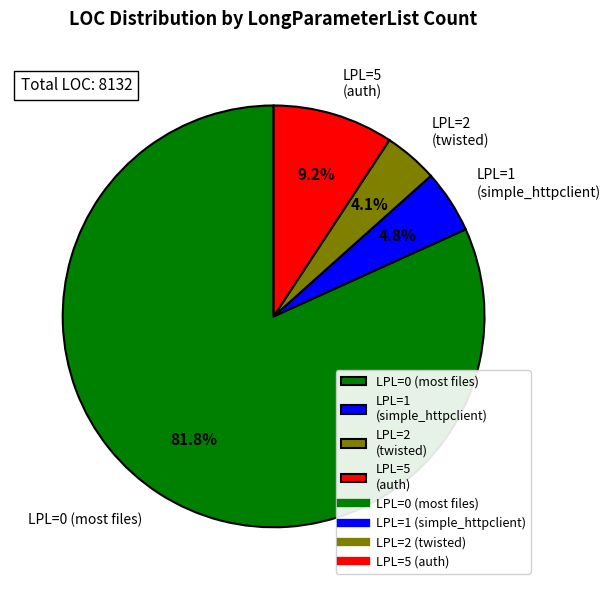

Is the sum of LPL=2 (twisted) and LPL=0 (most files) greater than half?

Yes